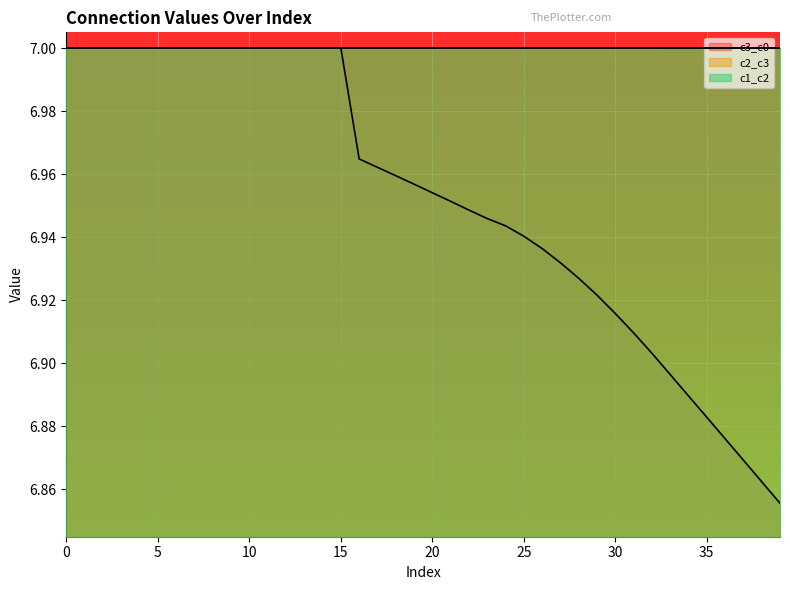

What is the lowest value of the c3_c0 series?

6.9